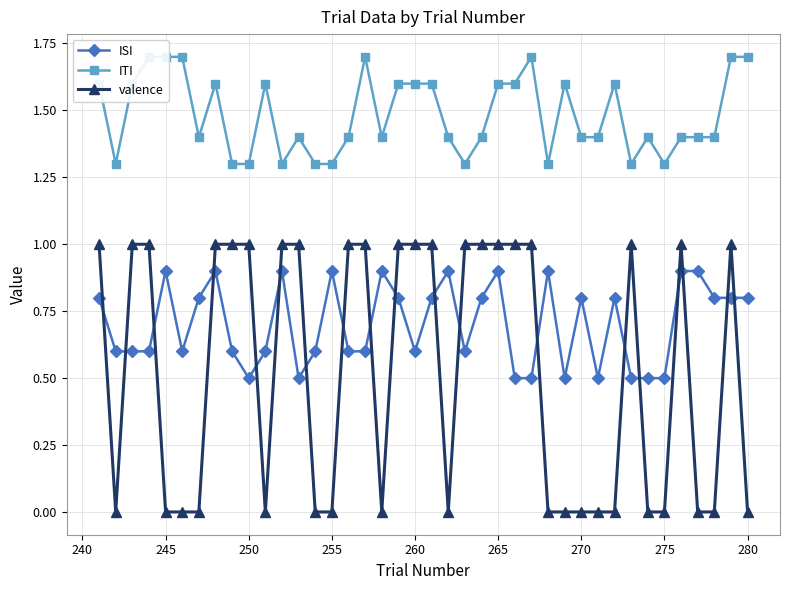

How many times do ISI and valence cross each other?

19